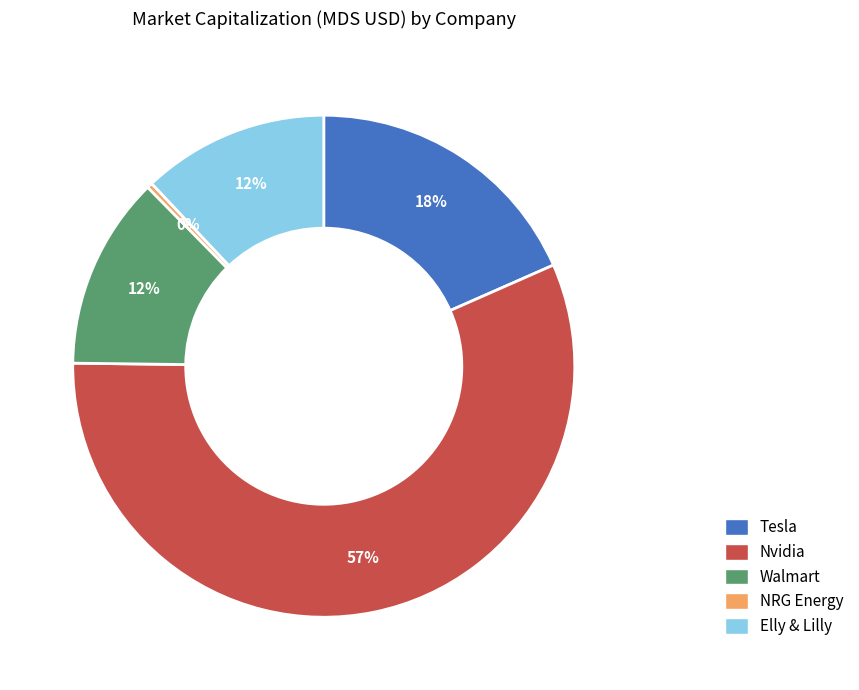

Combined, do Walmart and Tesla account for over 50%?

No